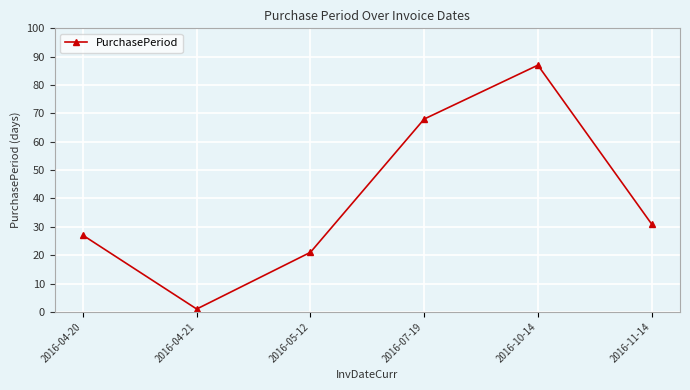

How many interior local valleys (lower than both neighbors) does the data have?

1